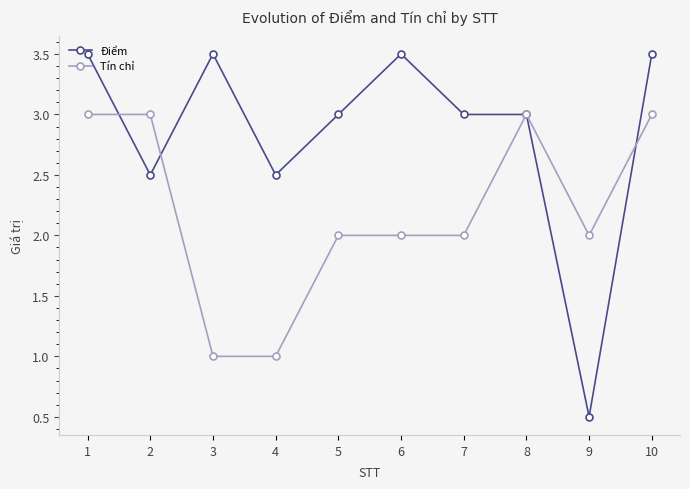

Does the chart display data point markers on the line(s)?

Yes